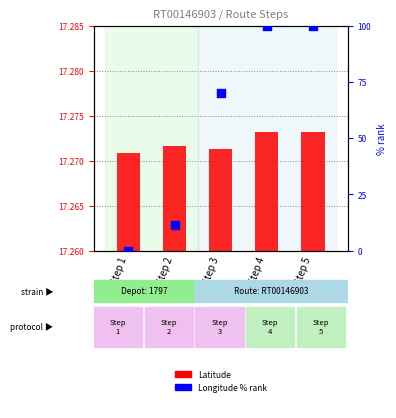

Which series has the widest spread of Y values?

Longitude %